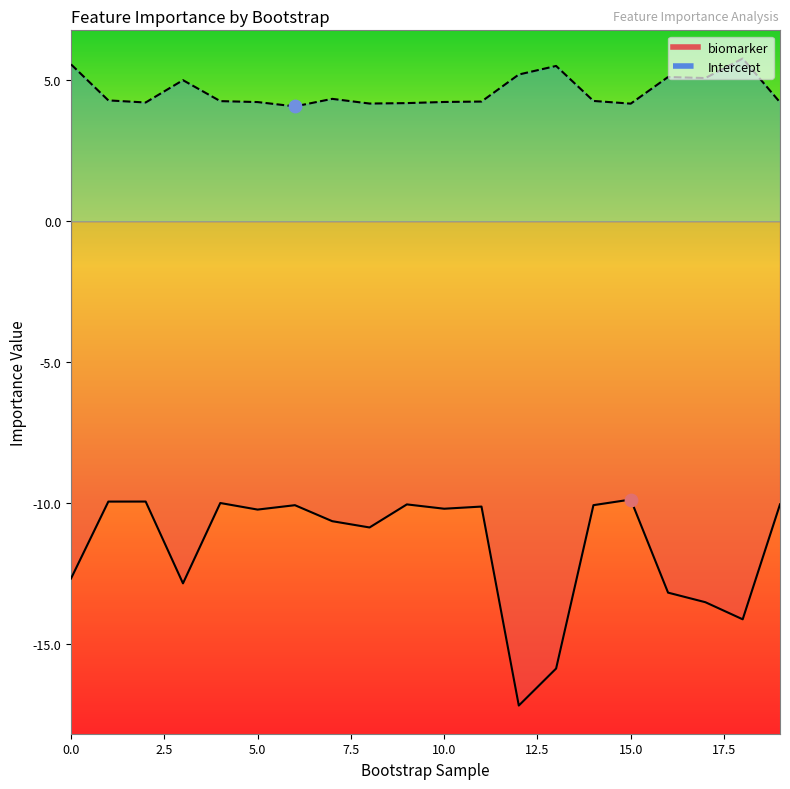

At which category is the sum across all series the highest?

1